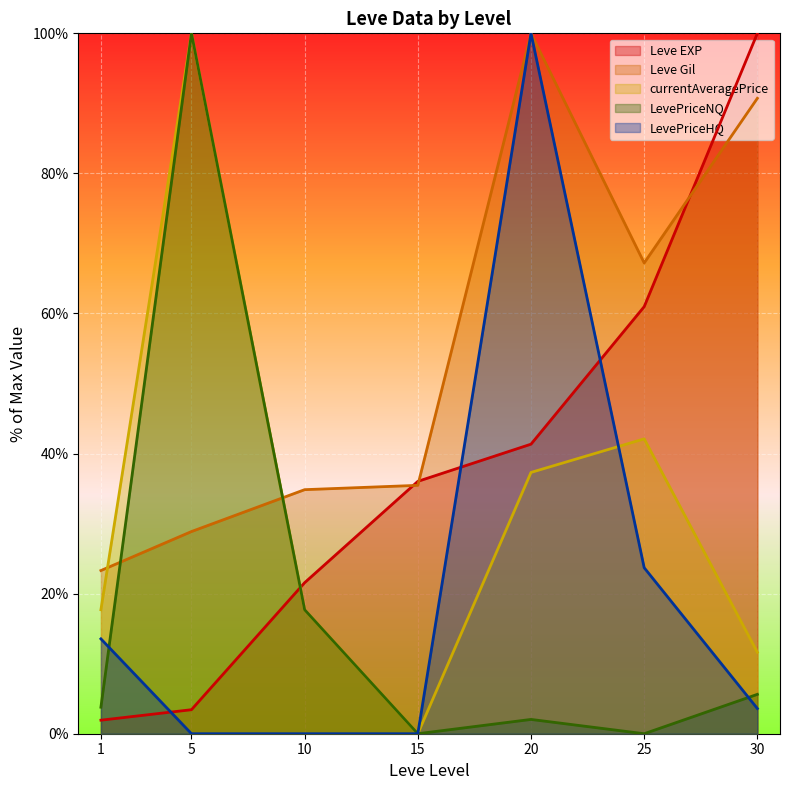

What is the total value across all series at 25?

194.0